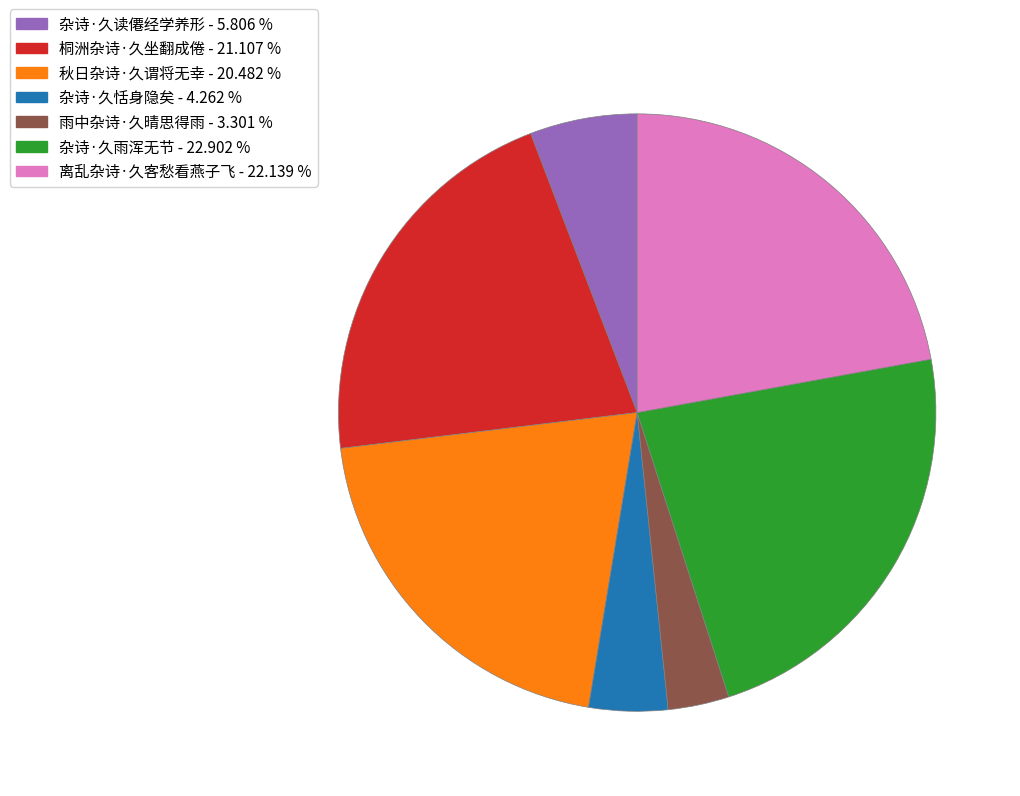

The 杂诗·久读僊经学养形 slice represents 6% of the pie. True or false?

True